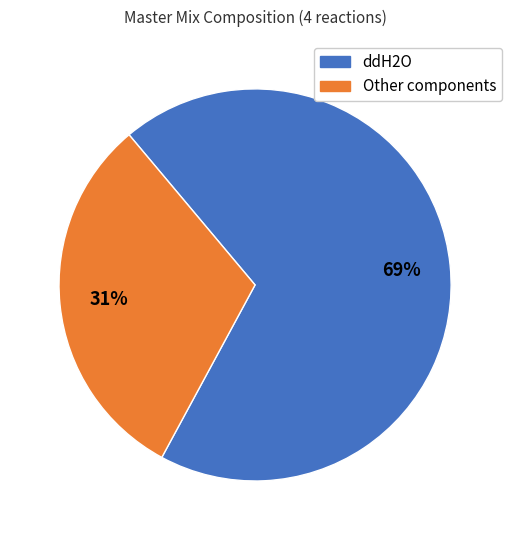

Do Other components and ddH2O together represent more than half of the pie?

Yes